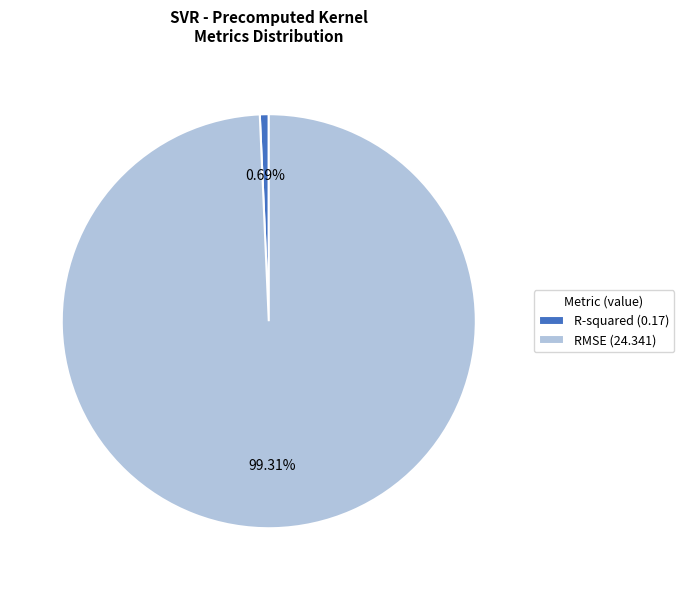

Is the sum of R-squared and RMSE greater than half?

Yes